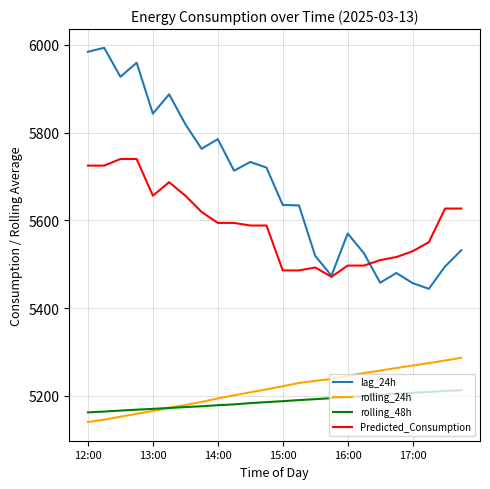

Rank the series by their maximum value, from lowest to highest.

rolling_48h, rolling_24h, Predicted_Consumption, lag_24h